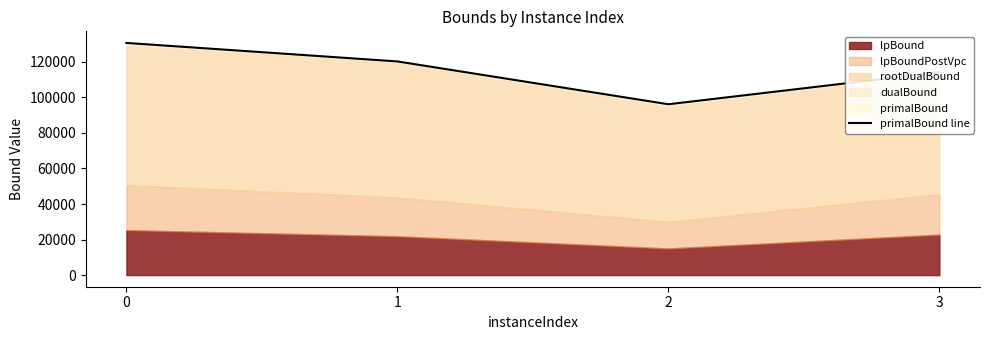

Where is the first local minimum?

2